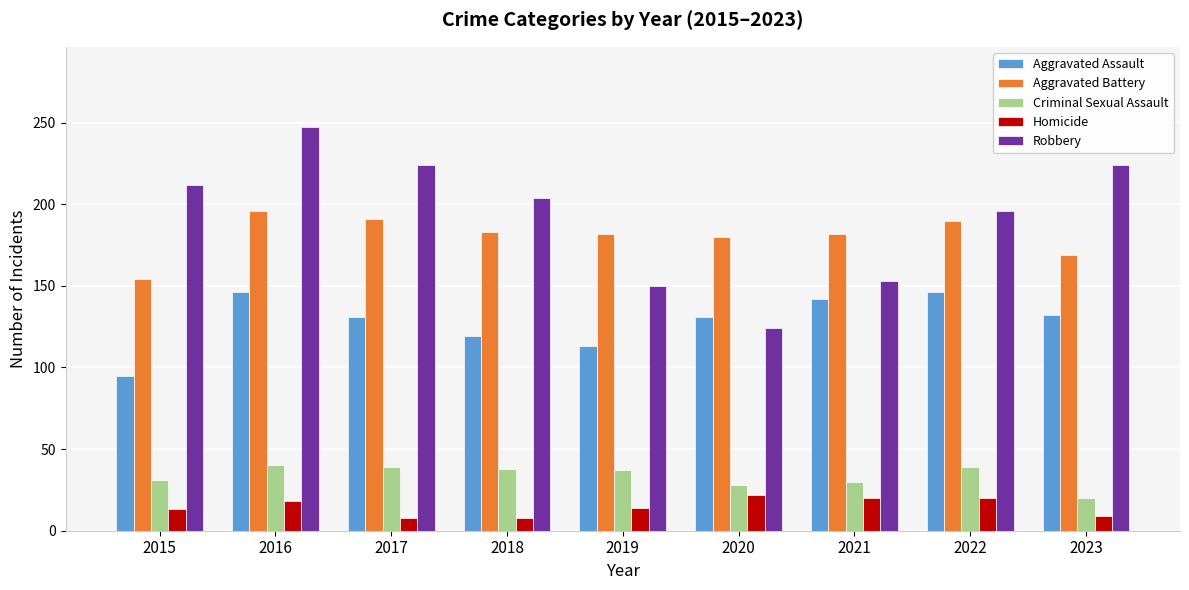

What is the greatest value displayed?

247